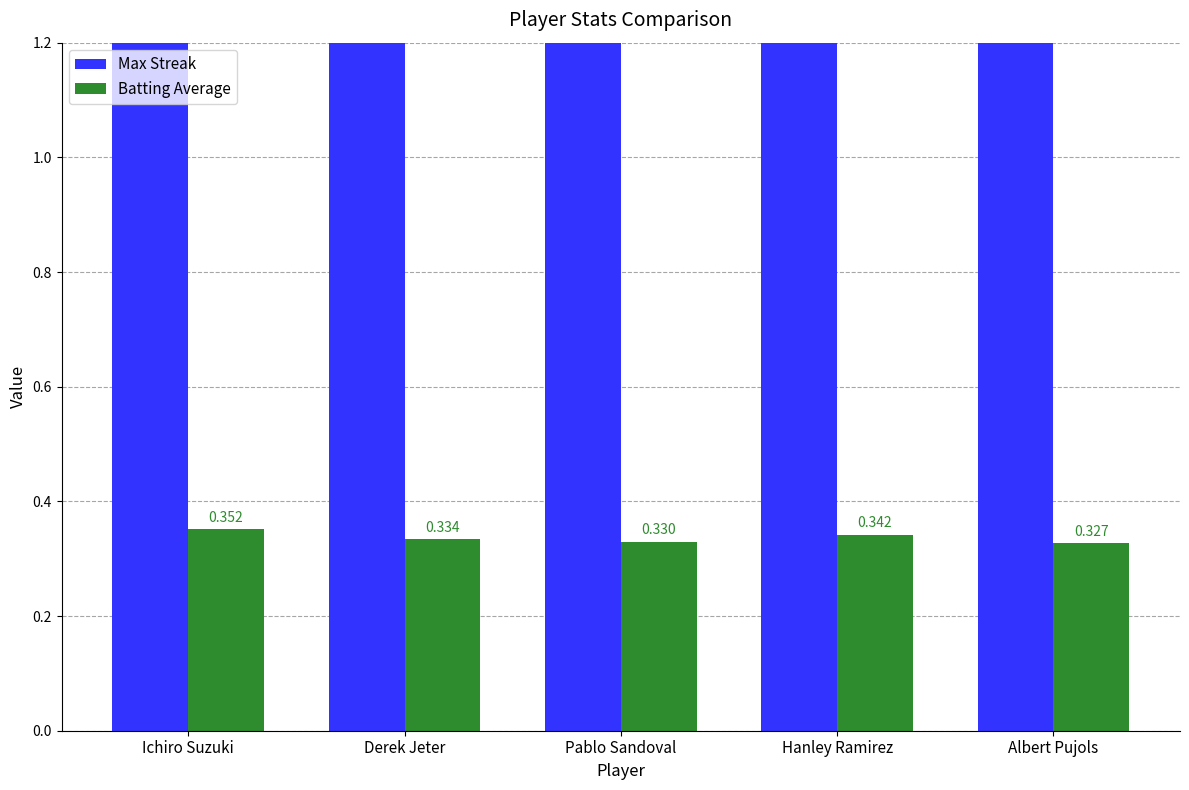

Where does the Max Streak series first go above 6?

Ichiro Suzuki